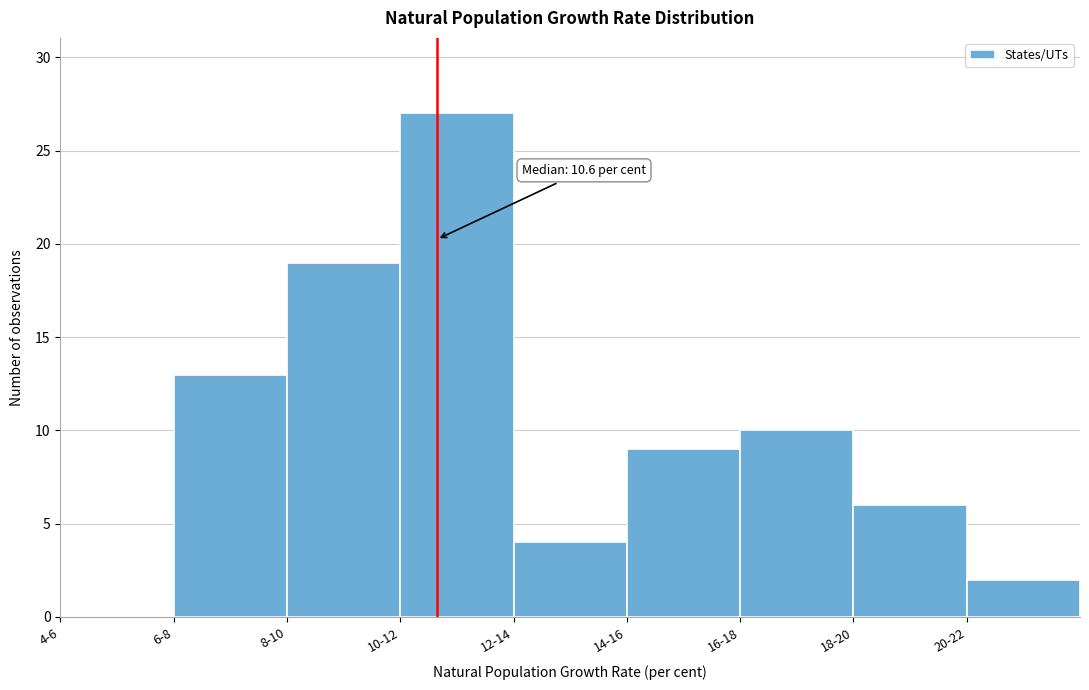

Reading left to right, transcribe all the data shown in this chart.

4-6=0	6-8=13	8-10=19	10-12=27	12-14=4	14-16=9	16-18=10	18-20=6	20-22=2